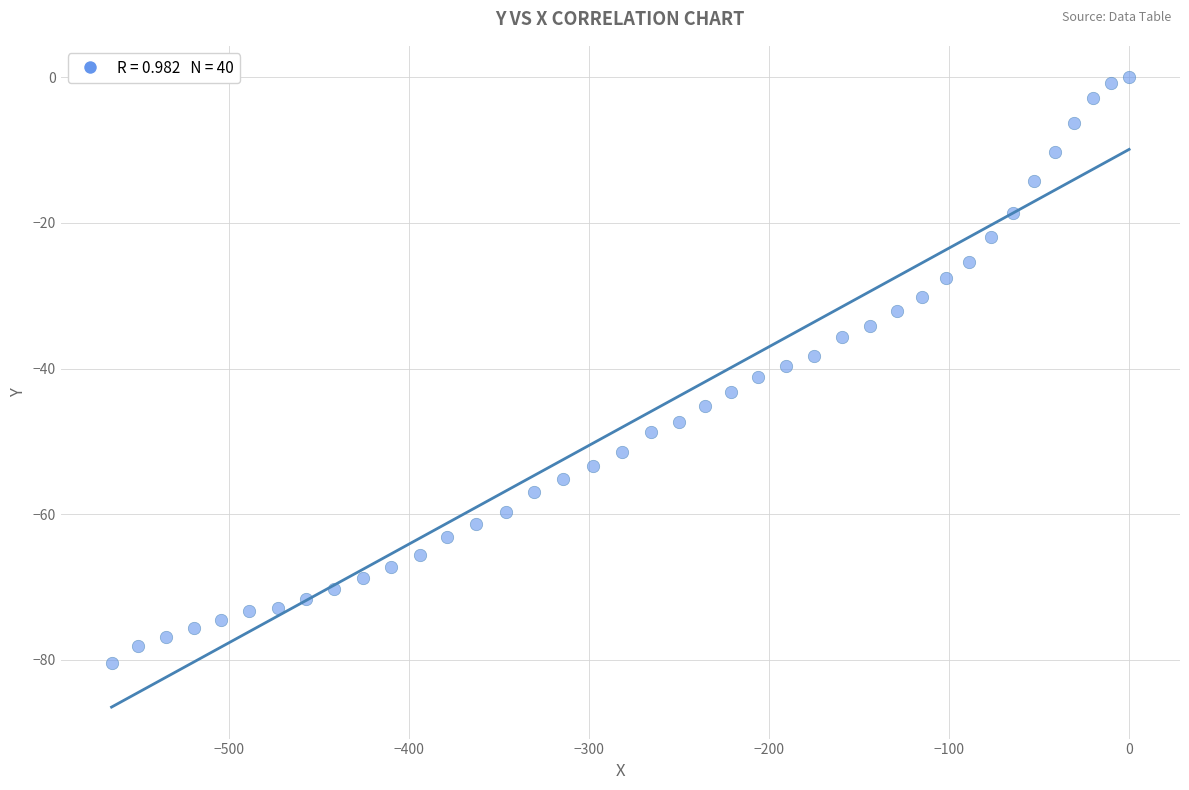

What is the range of Y values (max minus min)?

80.4